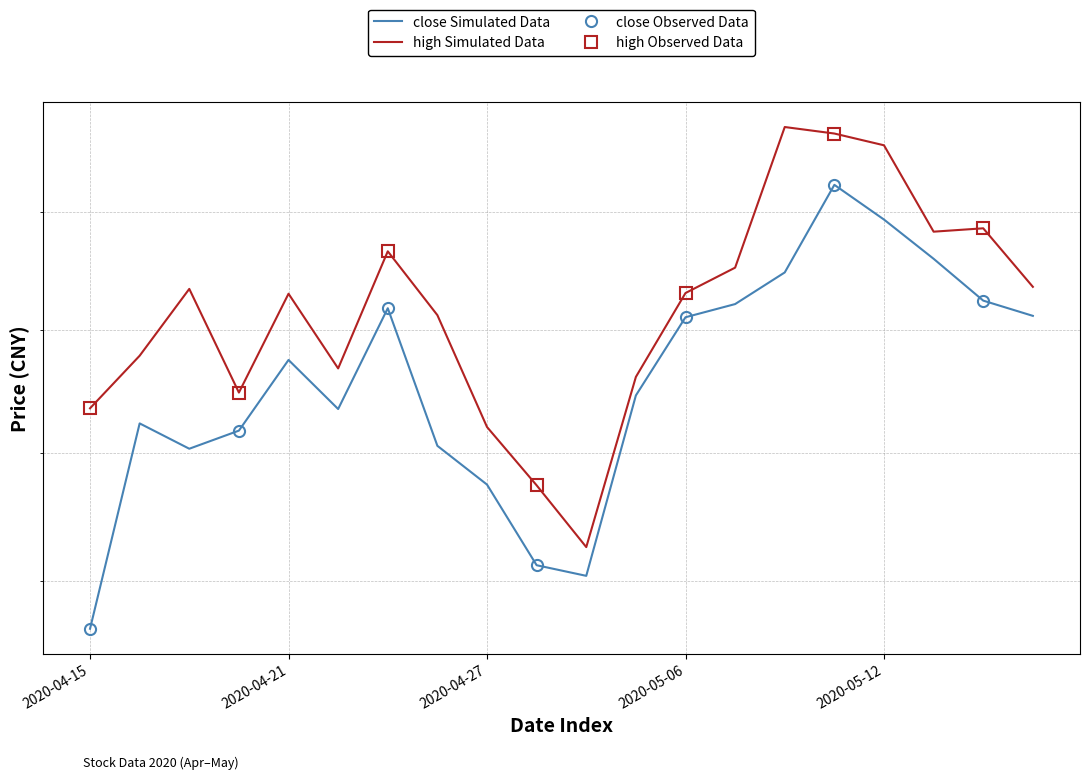

List the labels in order of high value, largest first.

2020-05-08, 2020-05-11, 2020-05-12, 2020-05-14, 2020-05-13, 2020-04-23, 2020-05-07, 2020-05-15, 2020-04-17, 2020-05-06, 2020-04-21, 2020-04-24, 2020-04-16, 2020-04-22, 2020-04-30, 2020-04-20, 2020-04-15, 2020-04-27, 2020-04-28, 2020-04-29